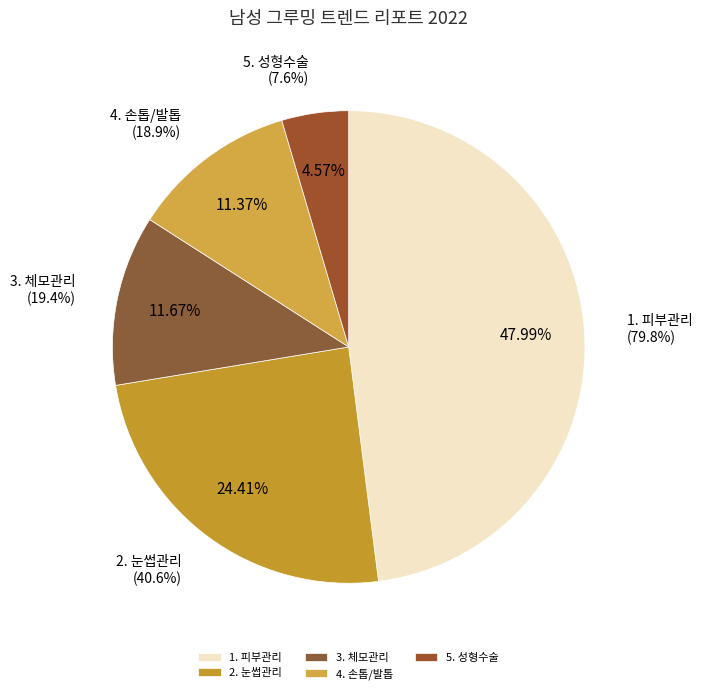

Count the number of slices in the pie.

5